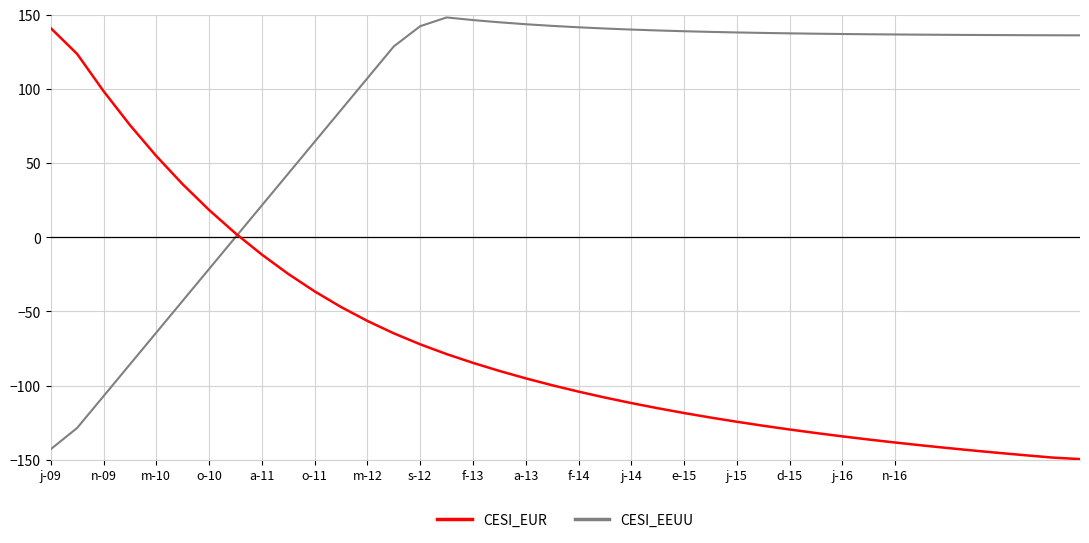

What is the lowest value of the CESI_EUR series?

-149.5